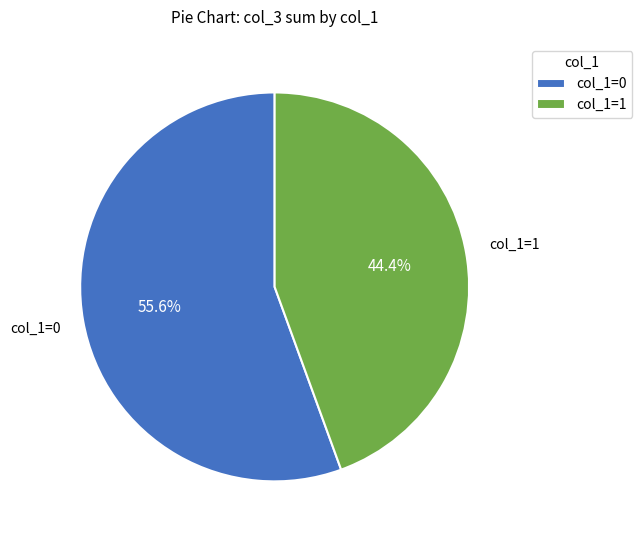

What is the majority slice?

col_1=0